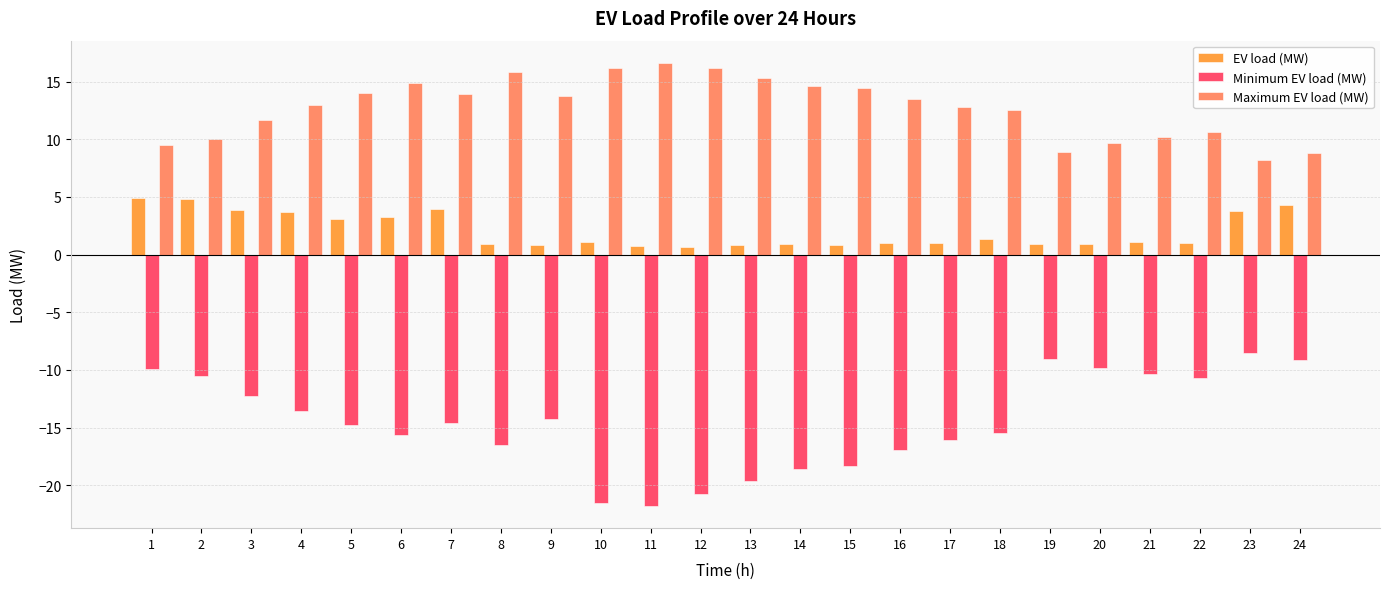

What is the sum of all EV load (MW) values?

49.7